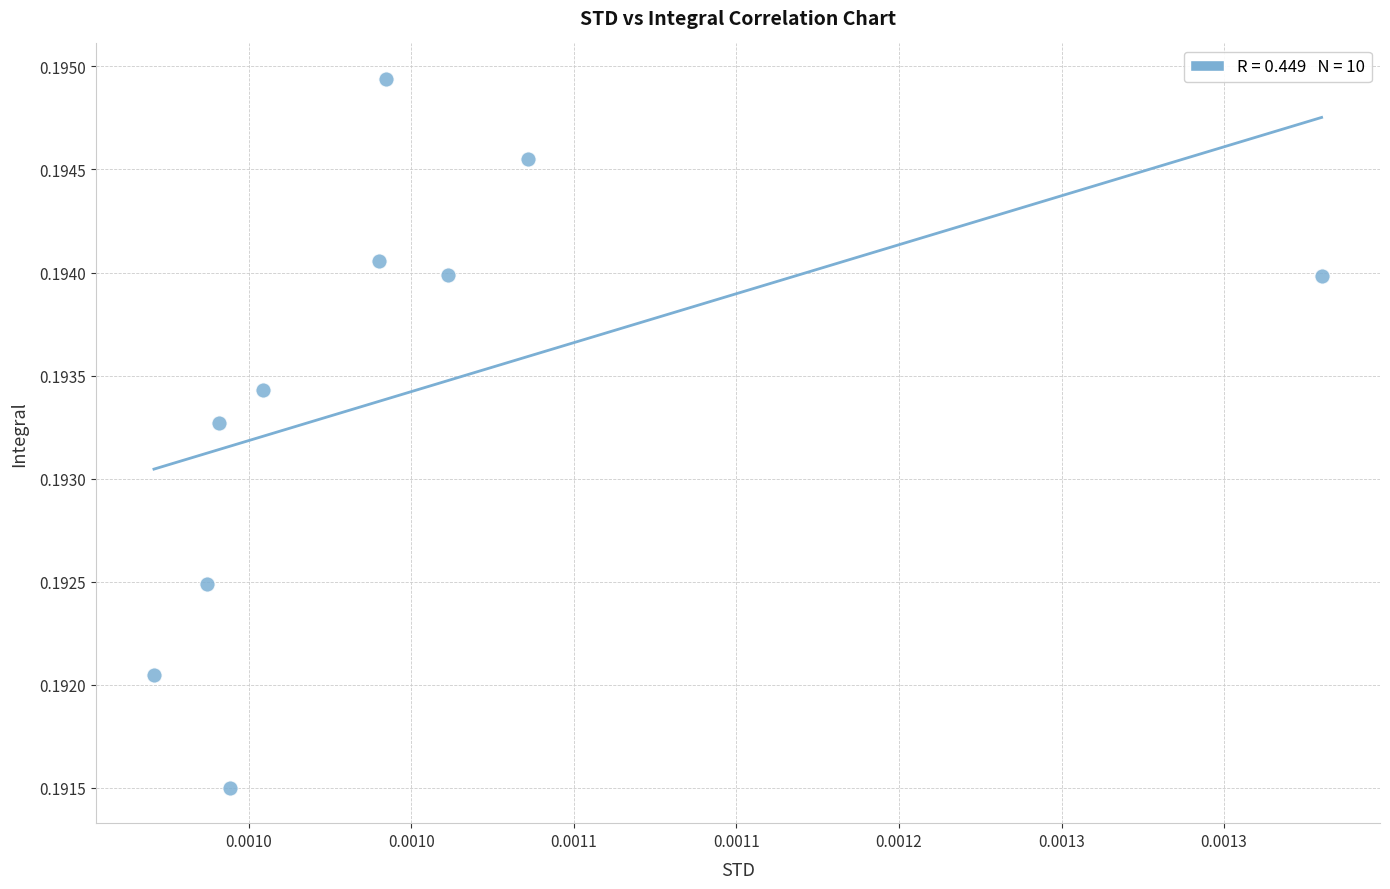

How many data points are displayed?

10